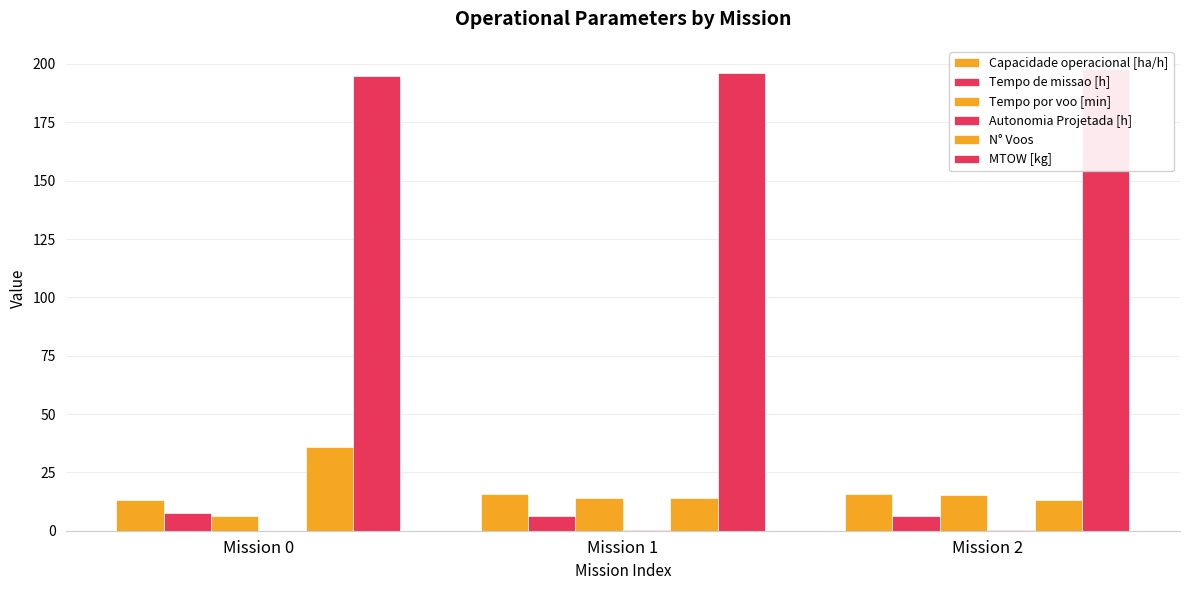

Which series has the largest range (max minus min)?

N° Voos